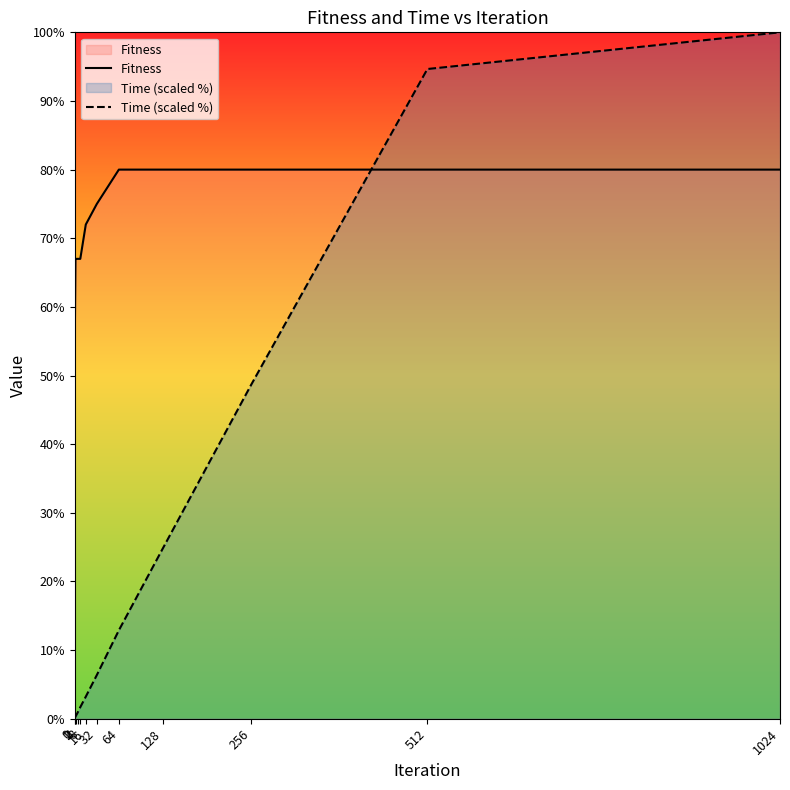

What is the difference between the maximum and minimum values in the Time (scaled %) series?

99.9